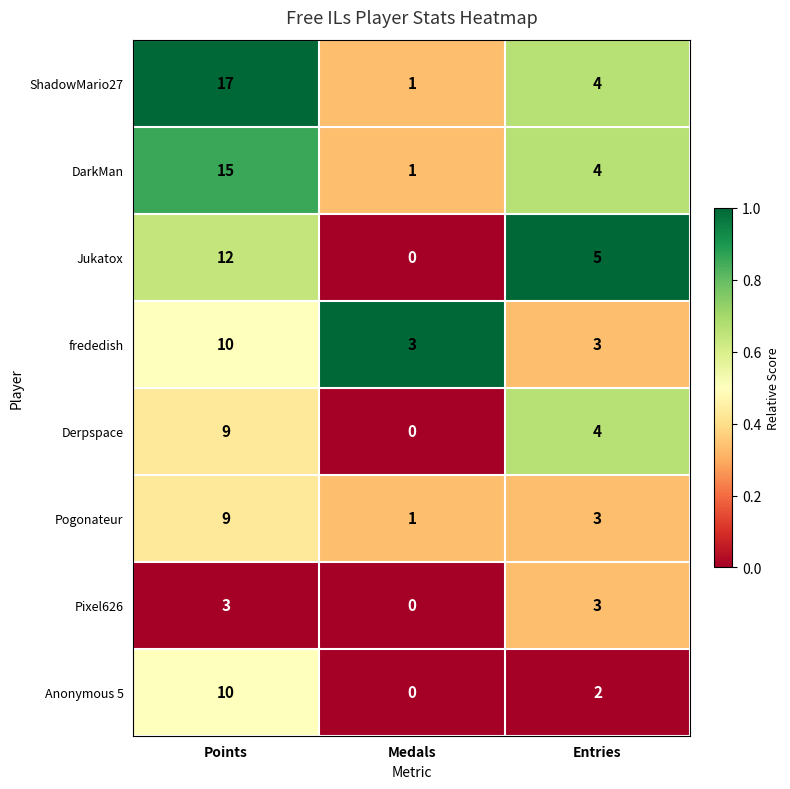

At which category is the sum across all series the highest?

Points